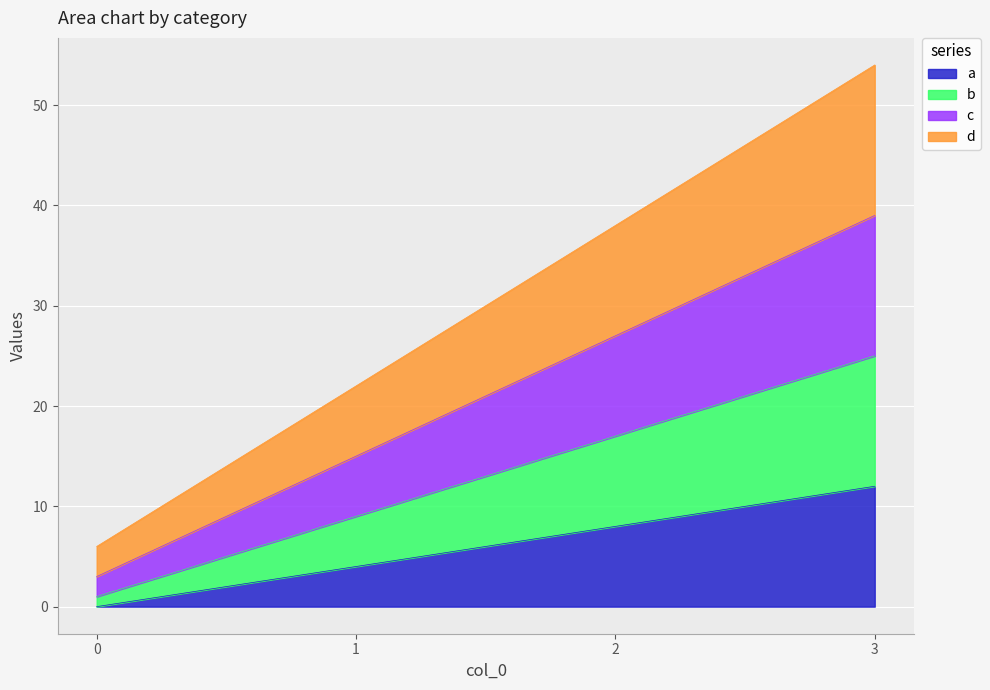

True or false: b has more than 2 interior local peaks.

False